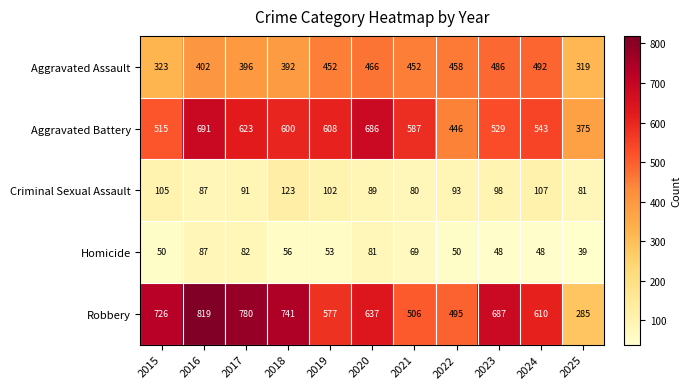

True or false: Homicide has a value of 39 at 2025.

True